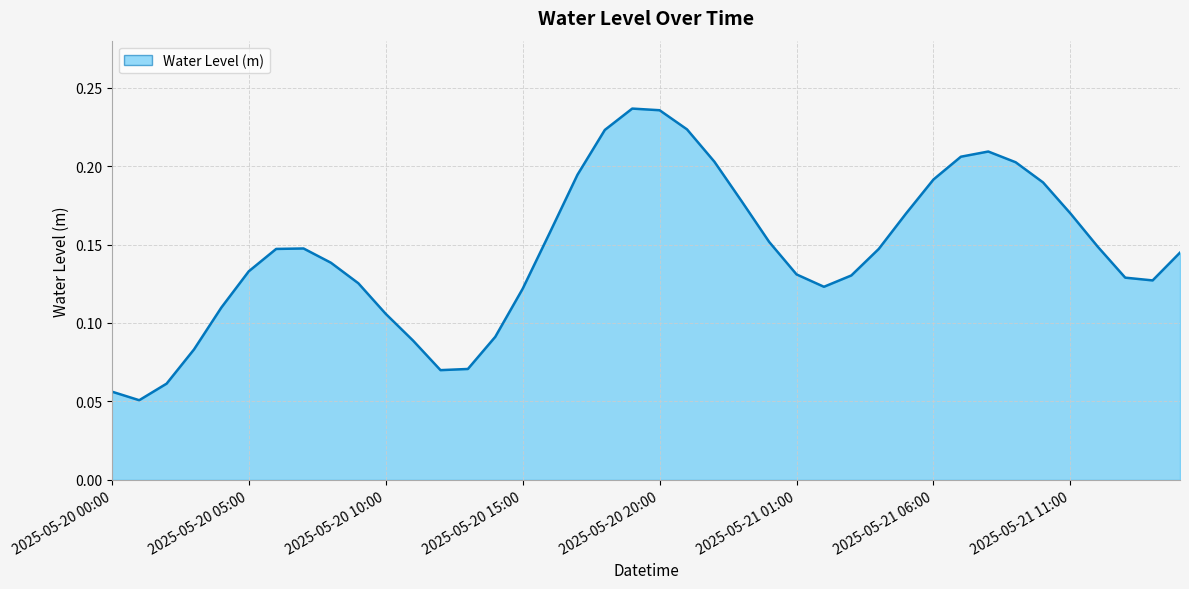

What is the smallest value displayed?

0.1